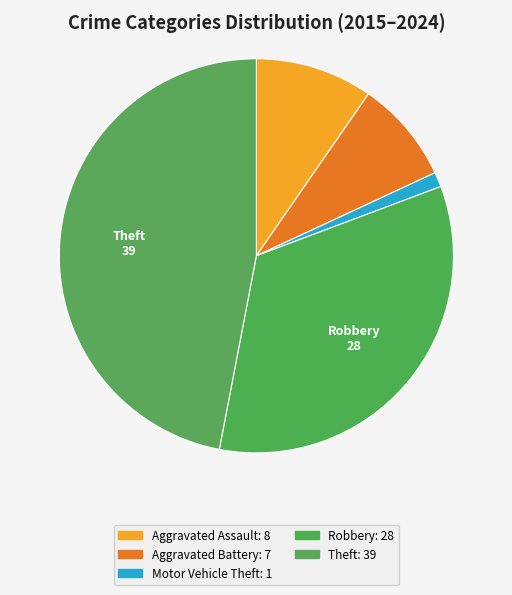

Which slice is the largest?

Theft